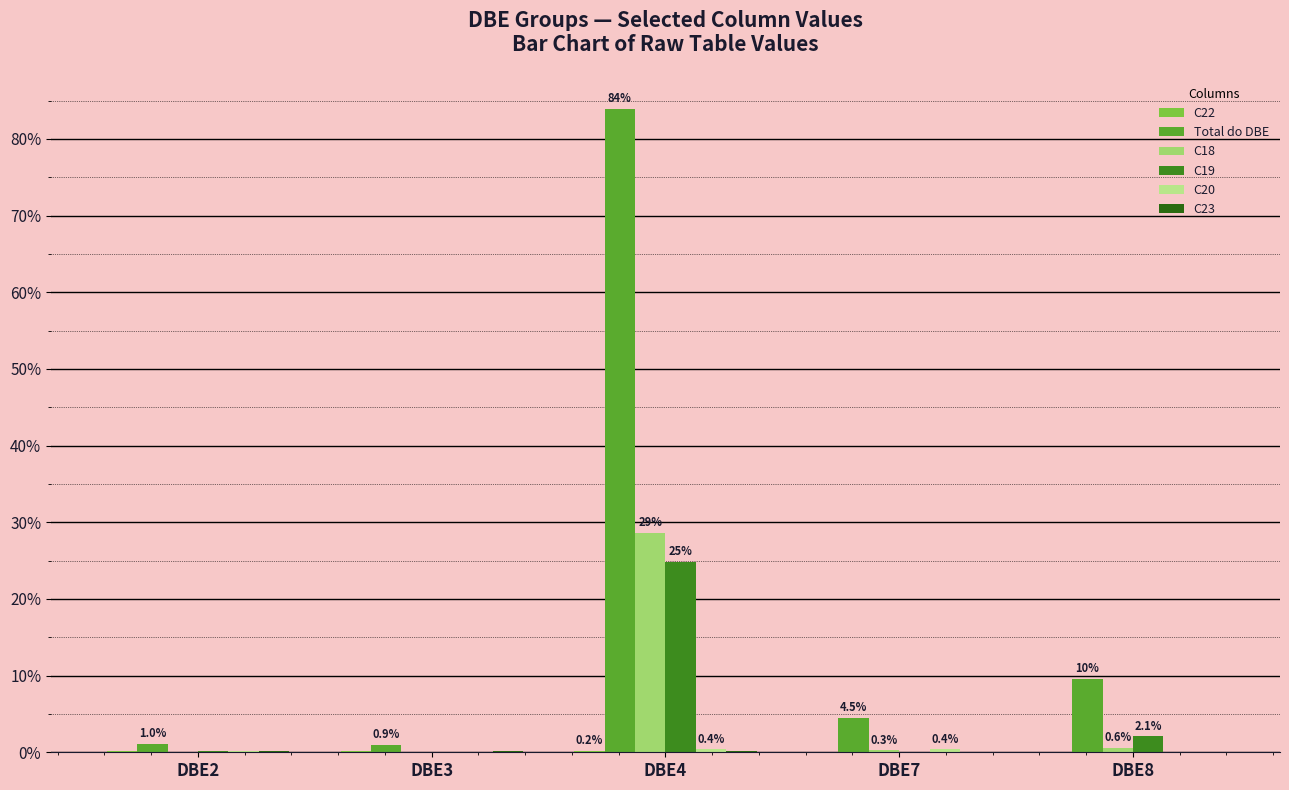

Are the bars grouped side by side (vs. stacked)?

Yes